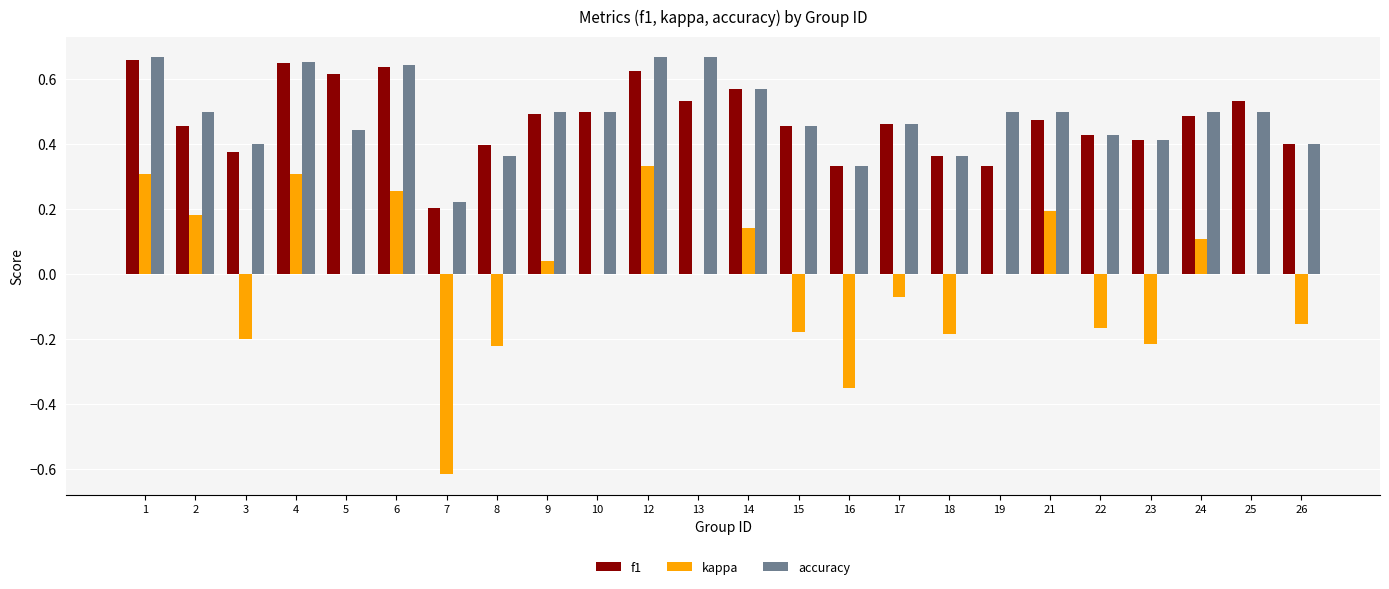

What is the total value across all series at 4?

1.6